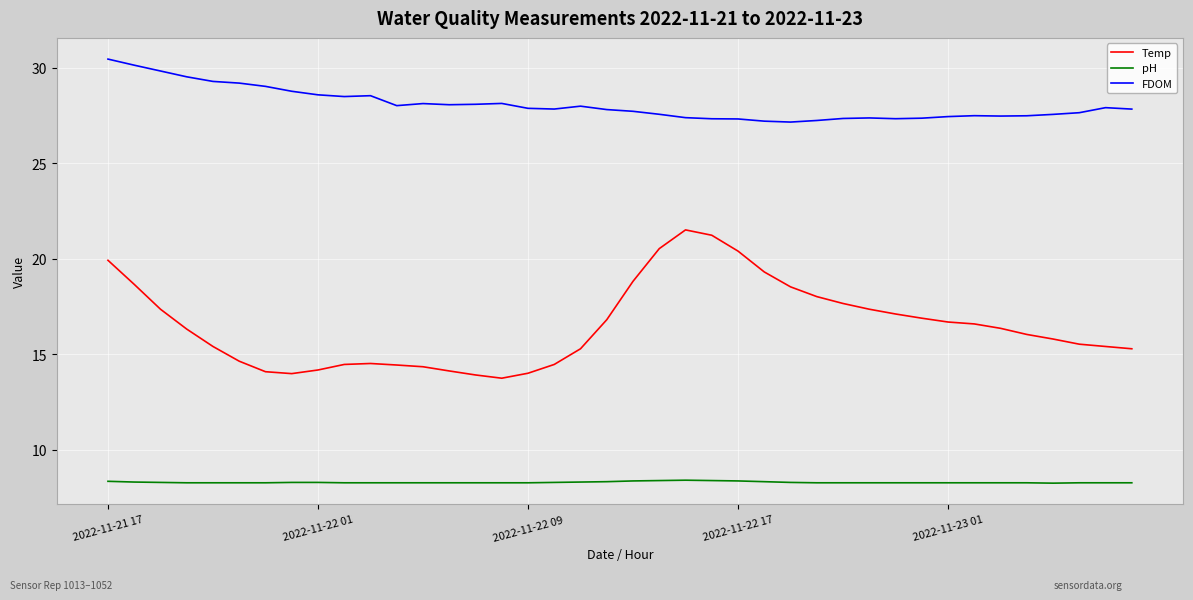

Rank the series by their average value, from highest to lowest.

FDOM, Temp, pH